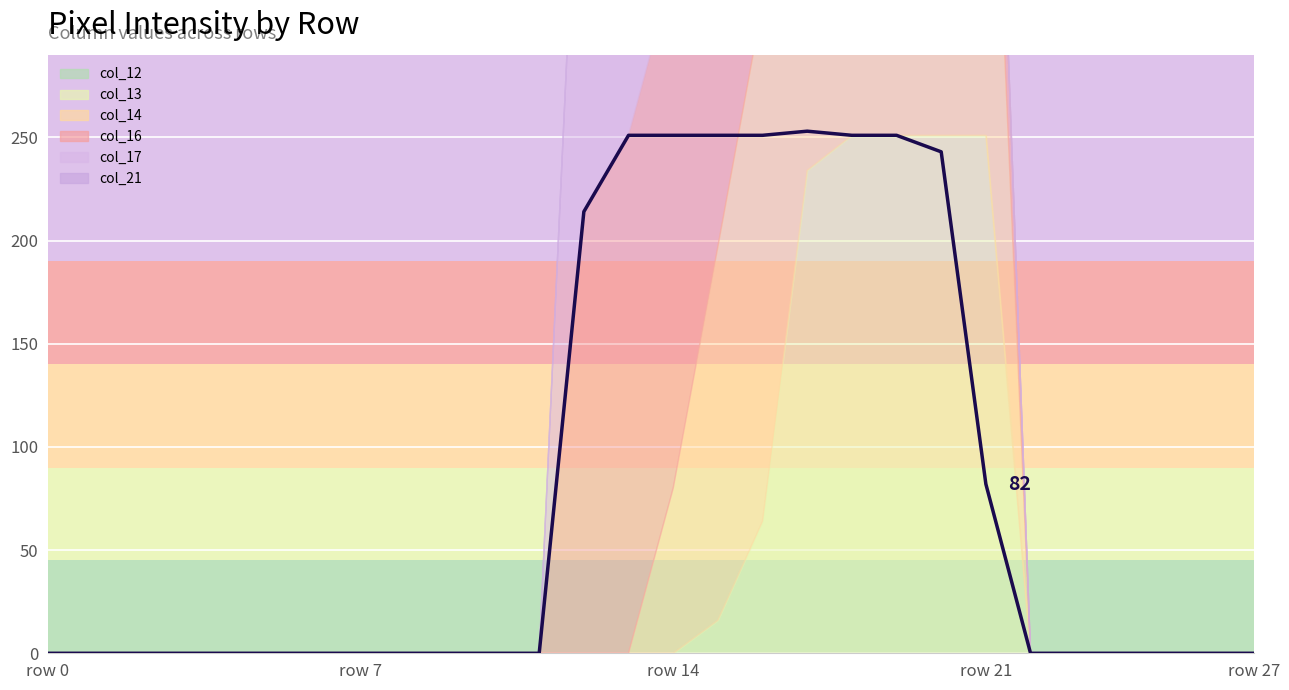

What is the difference between the maximum and minimum values in the col_17 series?

255